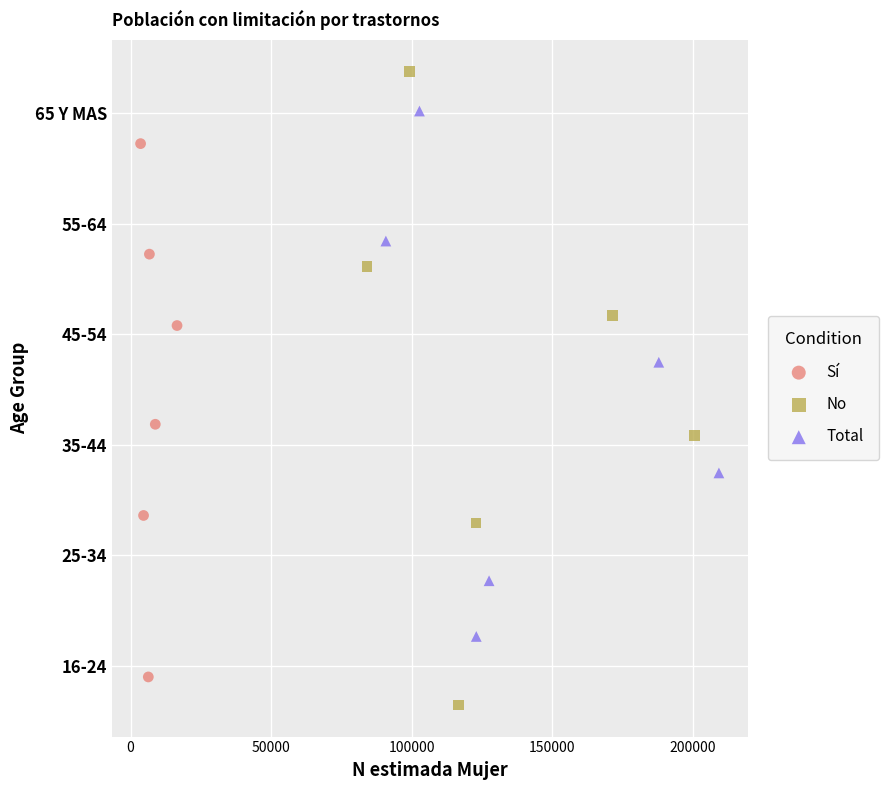

What are all the series names shown in the legend?

Sí, No, Total